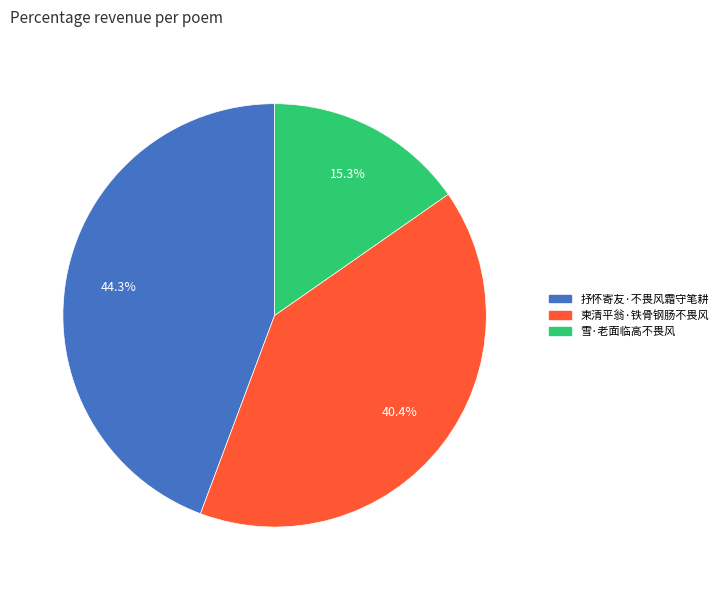

Which slice is the smallest?

雪·老面临高不畏风